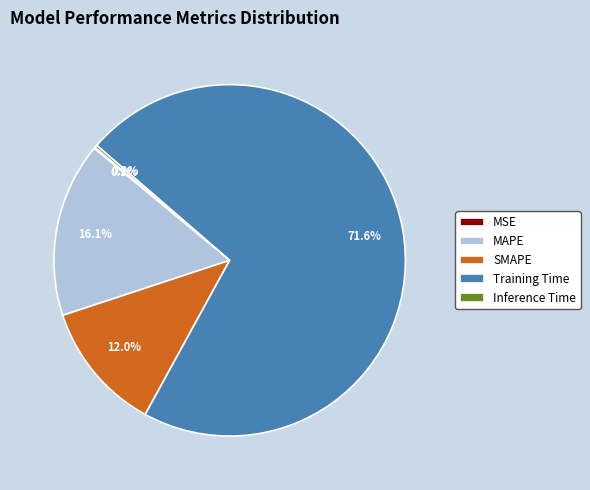

Is there any slice that represents more than half of the pie?

Yes